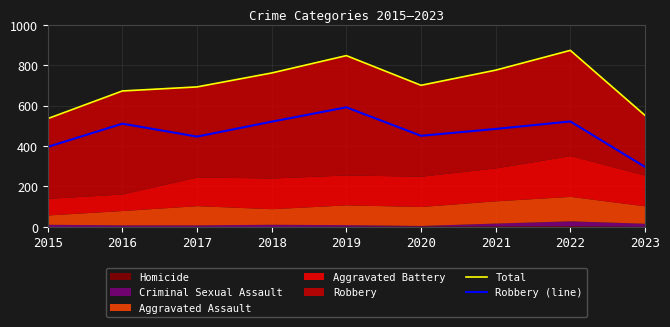

Reading right to left, what are all the values shown in this chart?

Total: 551	873	775	700	847	761	692	672	535
Robbery (line): 296	521	484	450	591	520	446	510	395